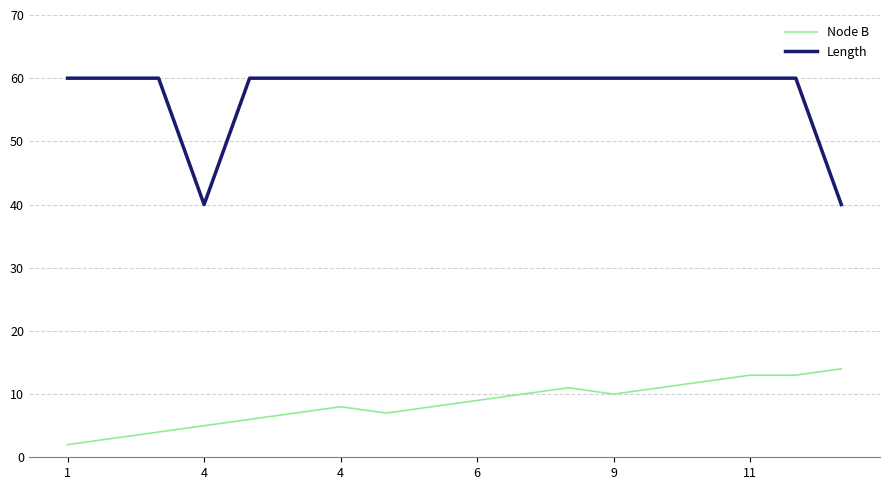

What is the difference between the maximum and minimum values in the Length series?

20